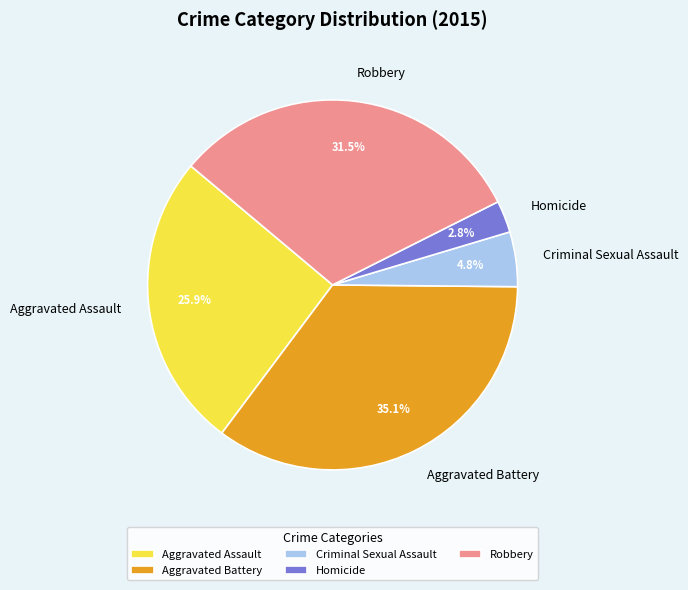

Is Aggravated Battery the majority of the pie?

No